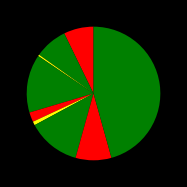

How many slices are in this pie chart?

9